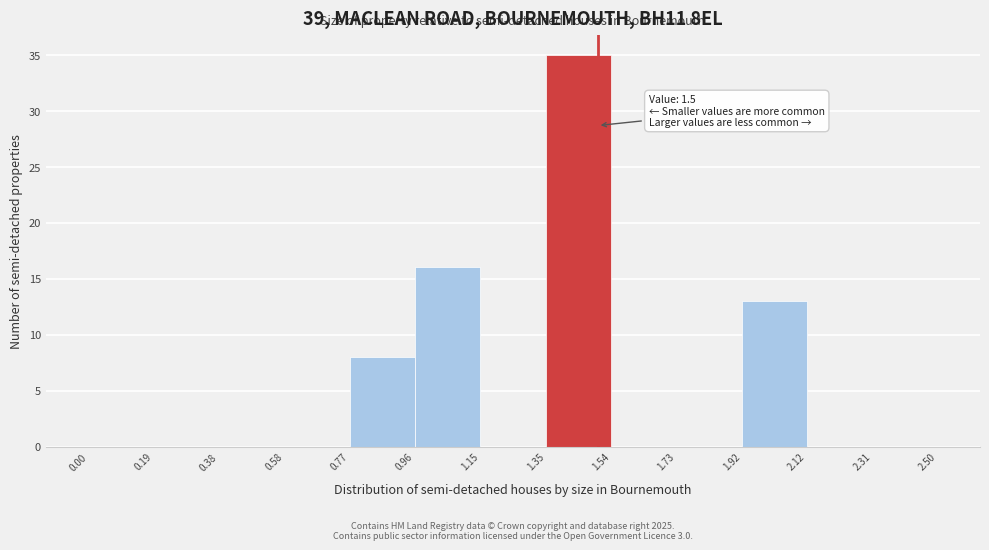

Over which range of the x-axis is the bar tallest?

1.35 to 1.54